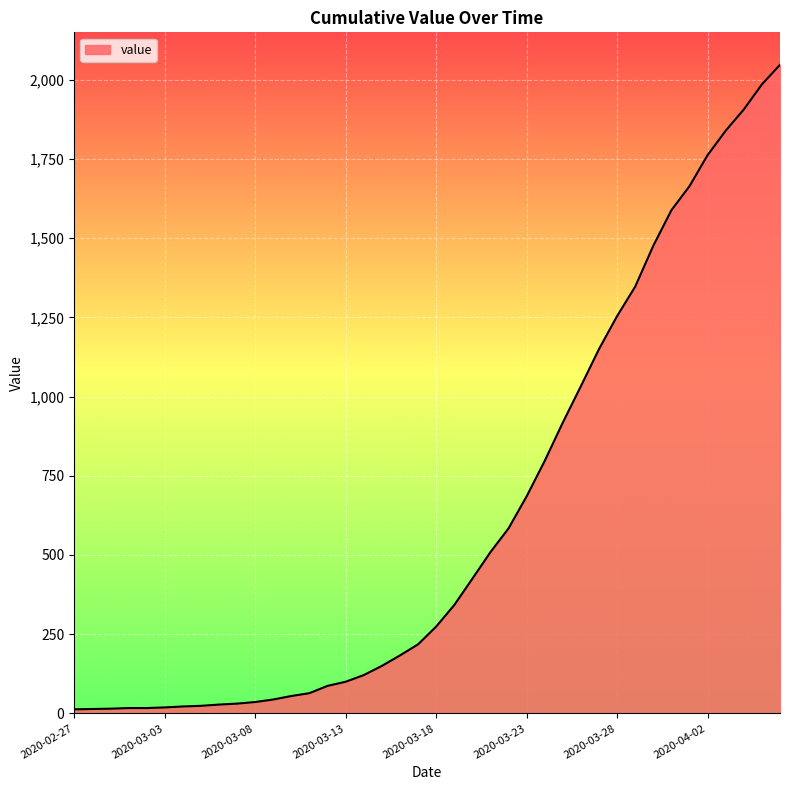

What is the difference between the maximum and minimum values?

2034